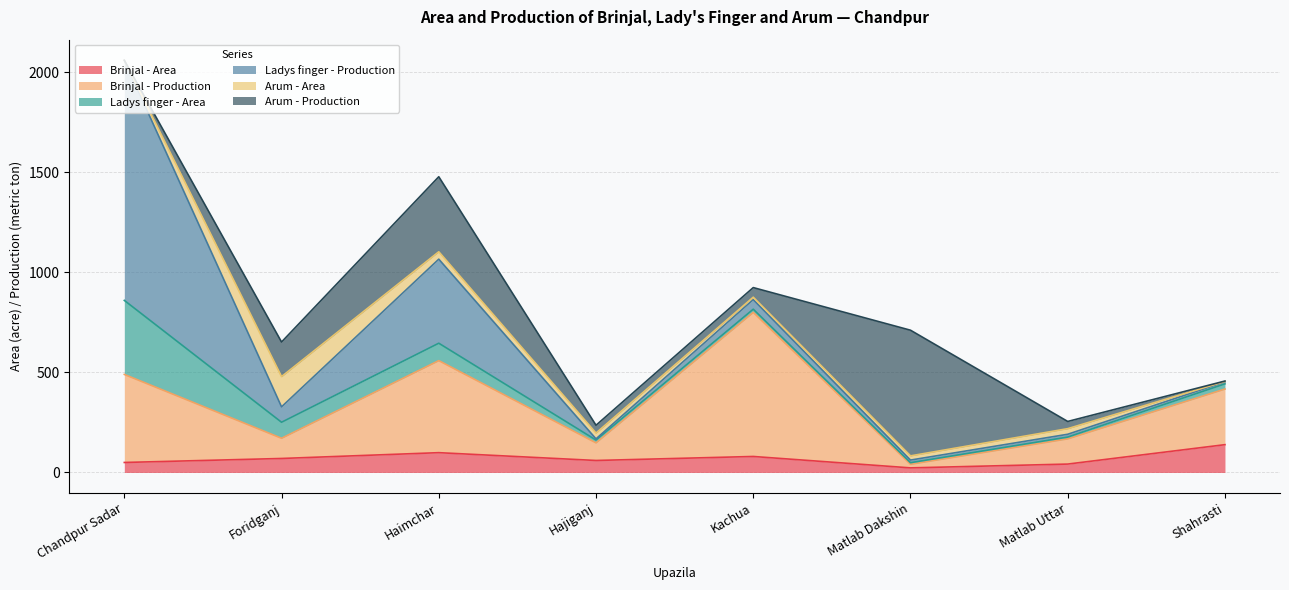

Between Foridganj and Matlab Uttar, which series saw the biggest shift?

Arum - Production